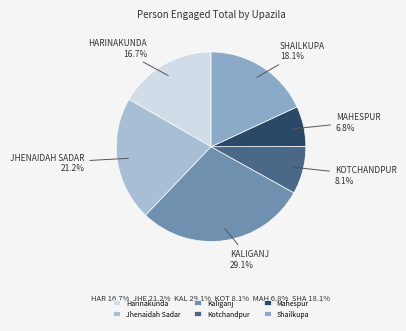

Is it true that Mahespur is 7% of the pie?

True